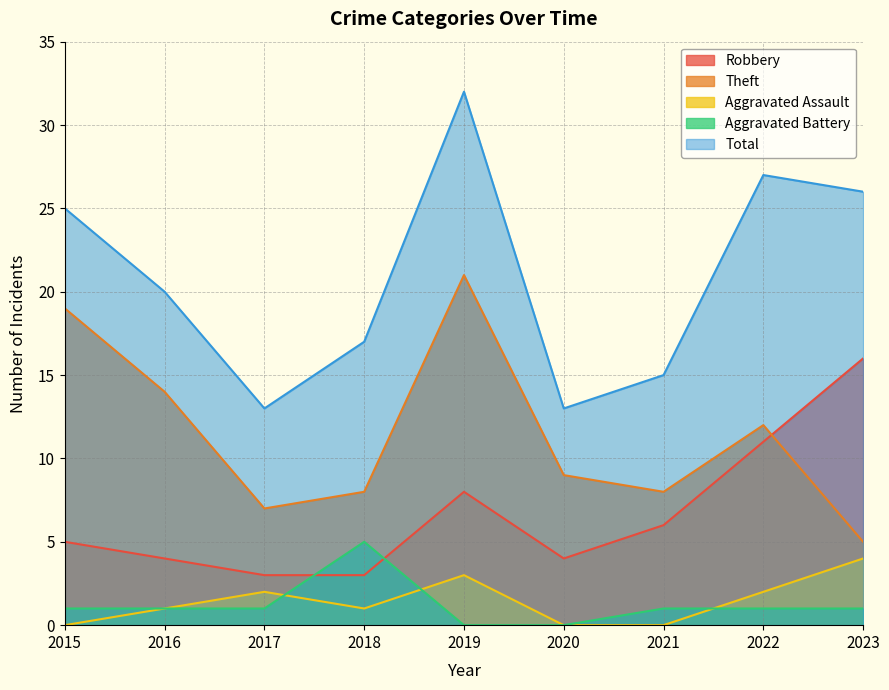

What is the difference between the Aggravated Assault values at 2016 and 2021?

1